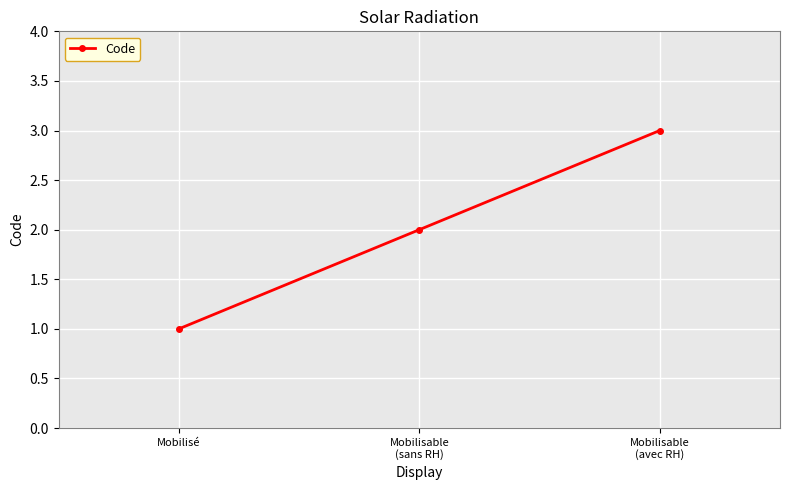

The value at Mobilisable
(avec RH) is 3. True or false?

True